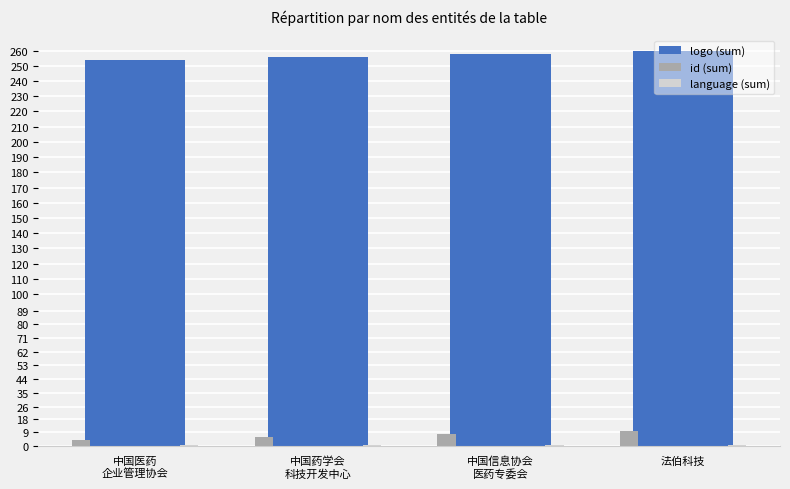

What is the label of the 4th bar from the left?

法伯科技